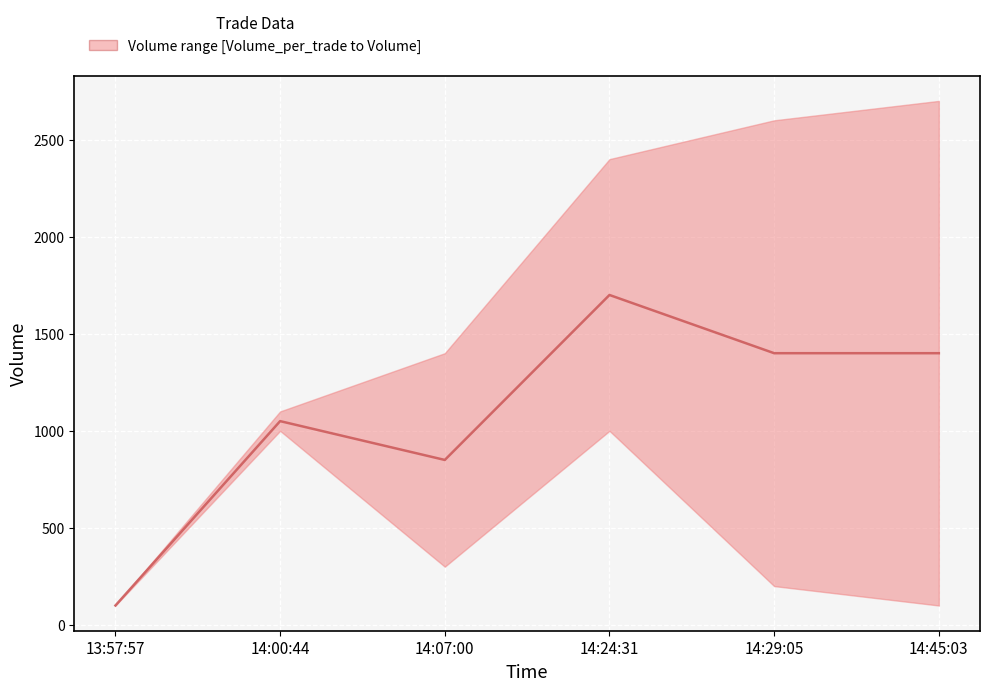

True or false: the data shows 1700 at 14:24:31.

True